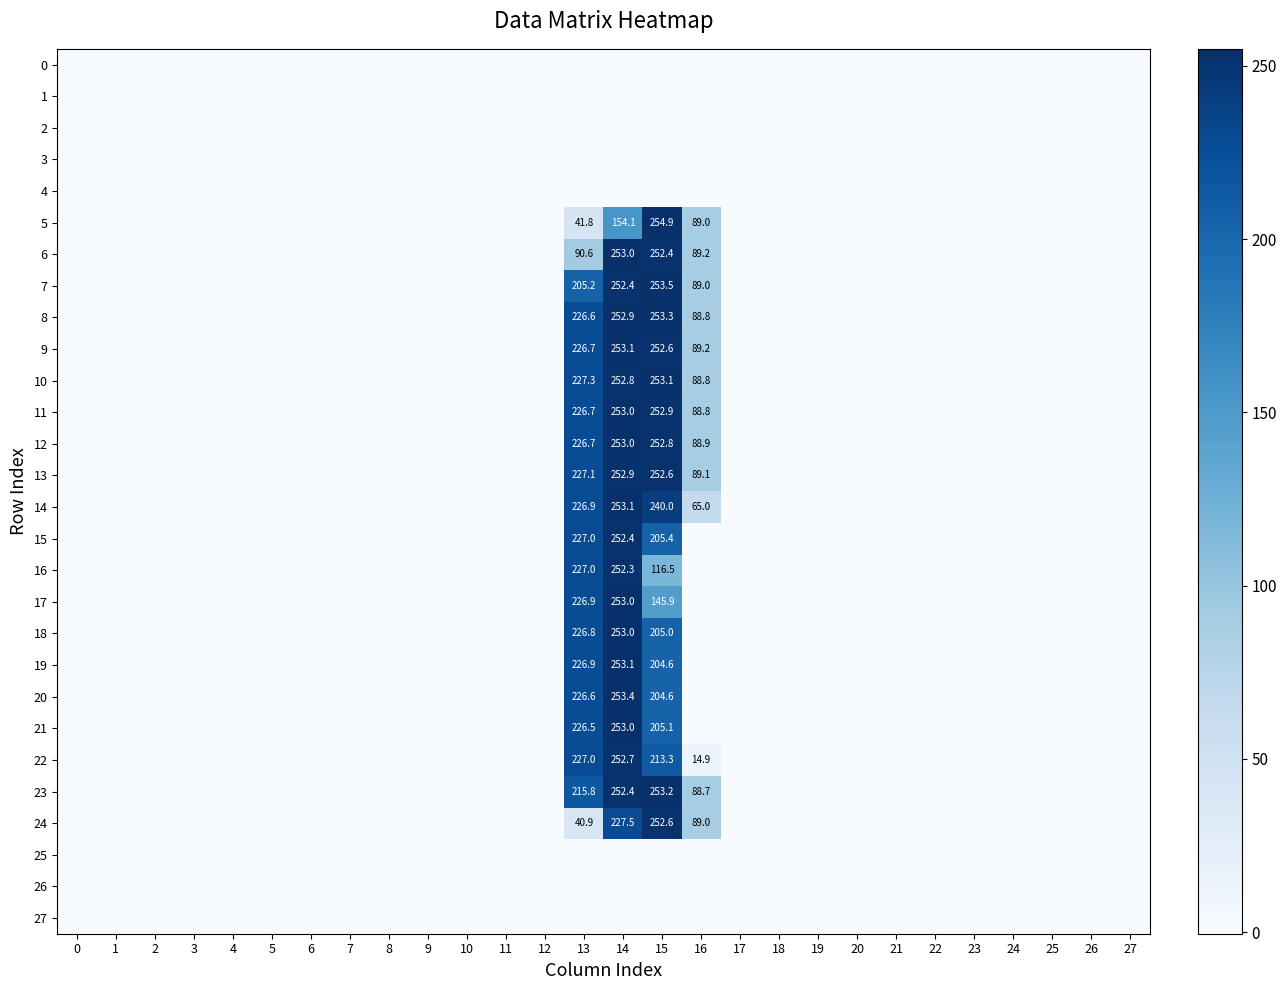

How many positive values does the 23 series have?

15